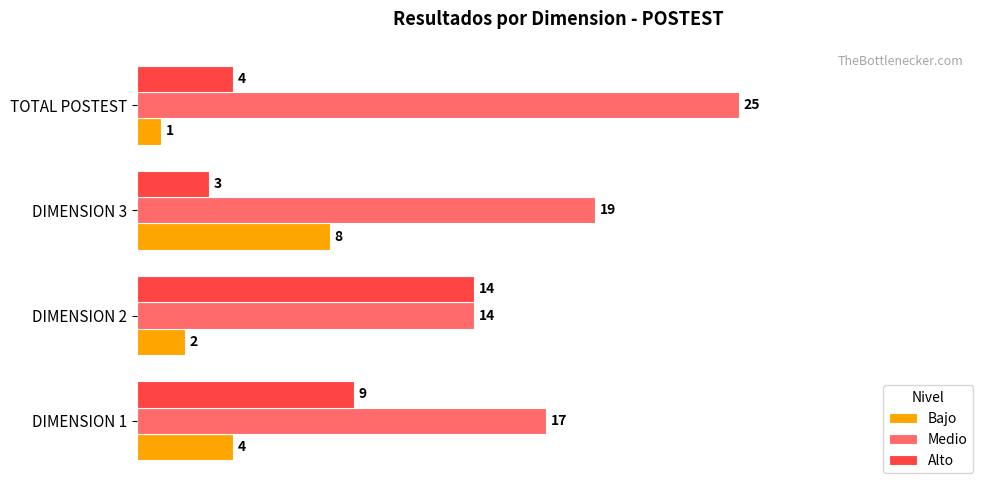

Which label corresponds to the largest value in the chart?

TOTAL POSTEST